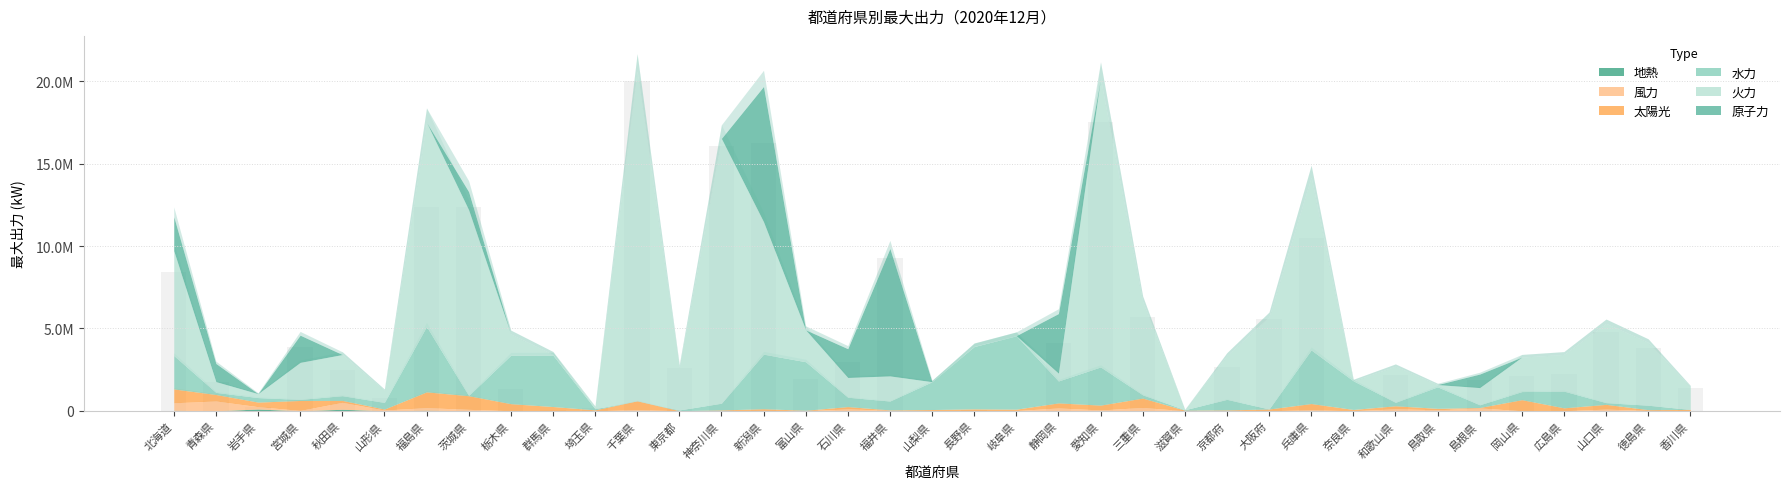

Are the bars horizontal?

No